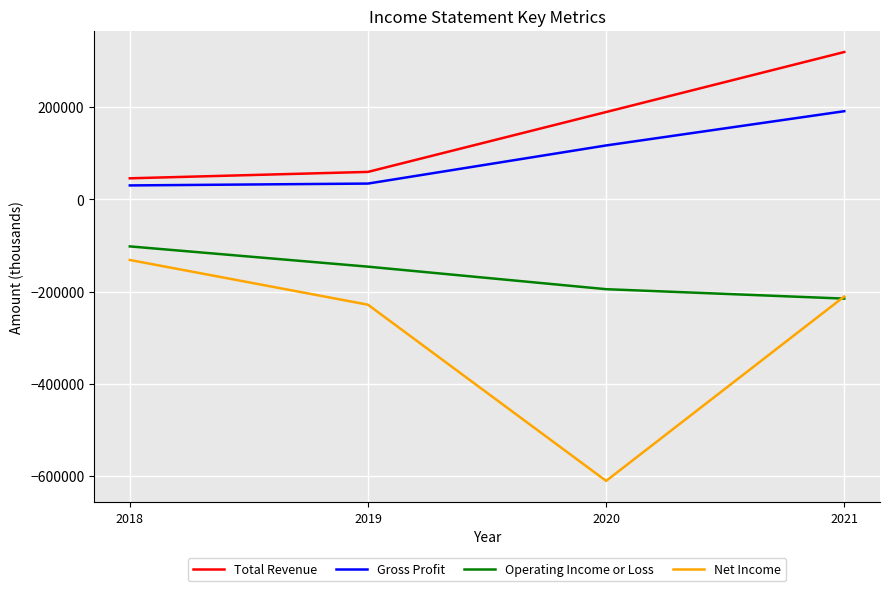

What is the highest value of the Net Income series?

-131500